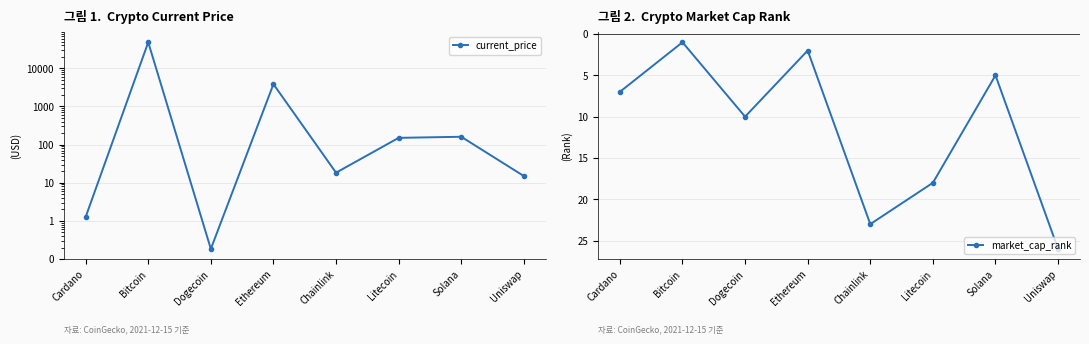

True or false: market_cap_rank has a value of 1.0 at Bitcoin.

True